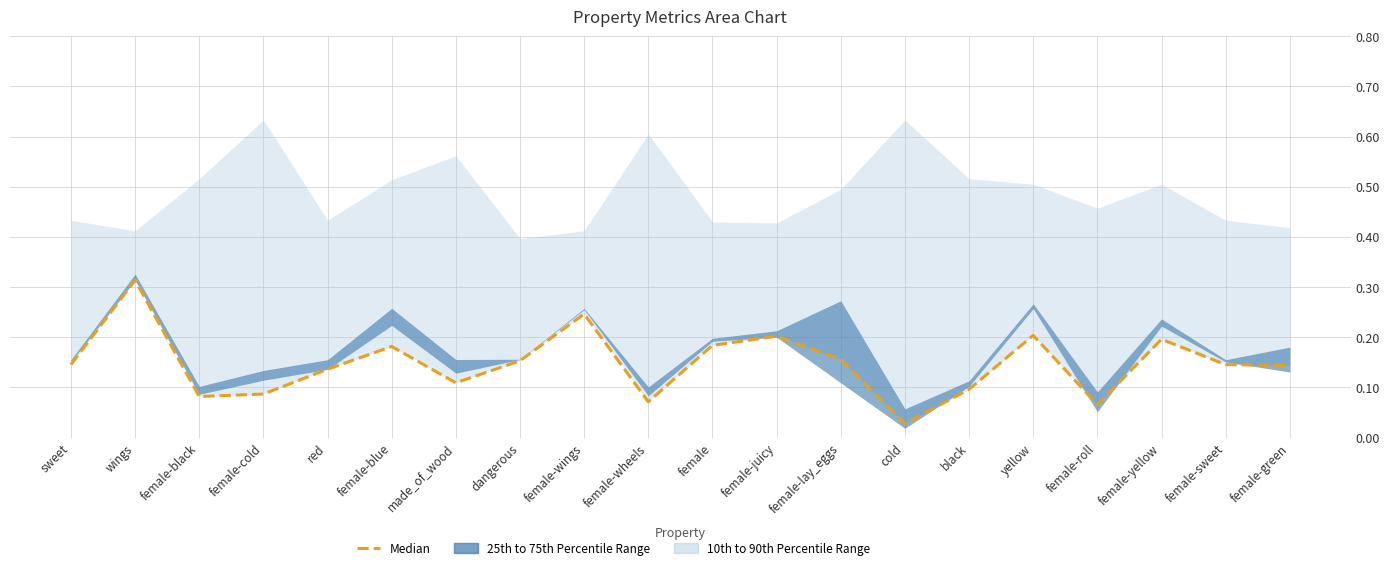

What is the difference between the values at female-sweet and female-yellow?

0.1